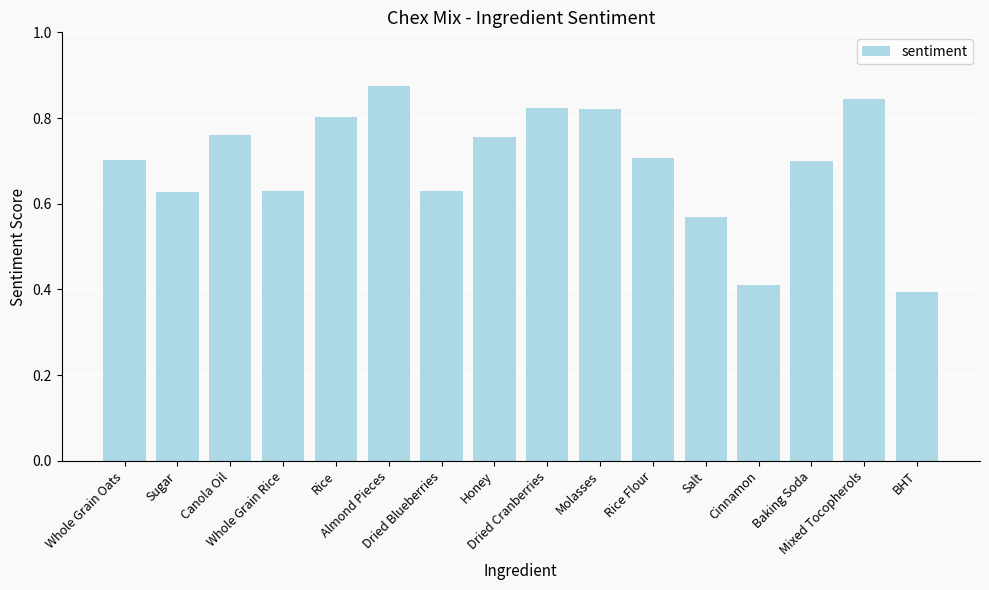

How many values are between 0 and 1?

16